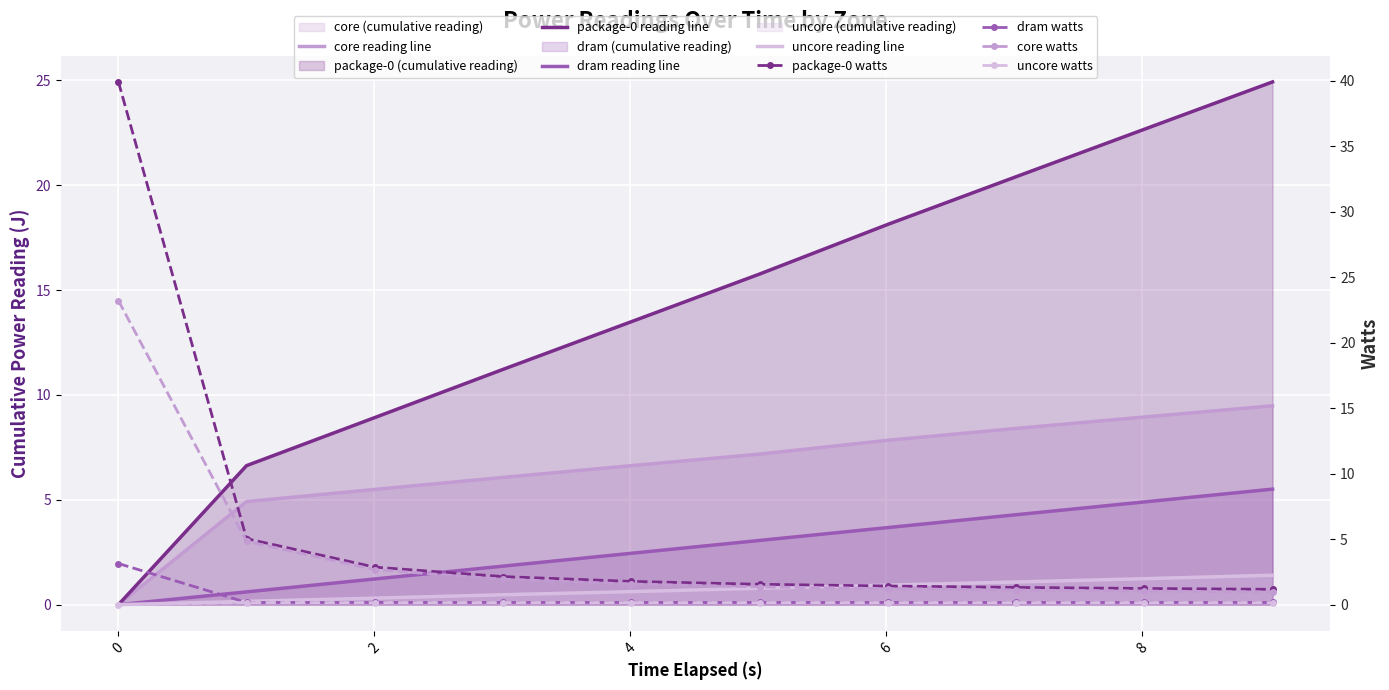

Which category has the highest value across all series?

9